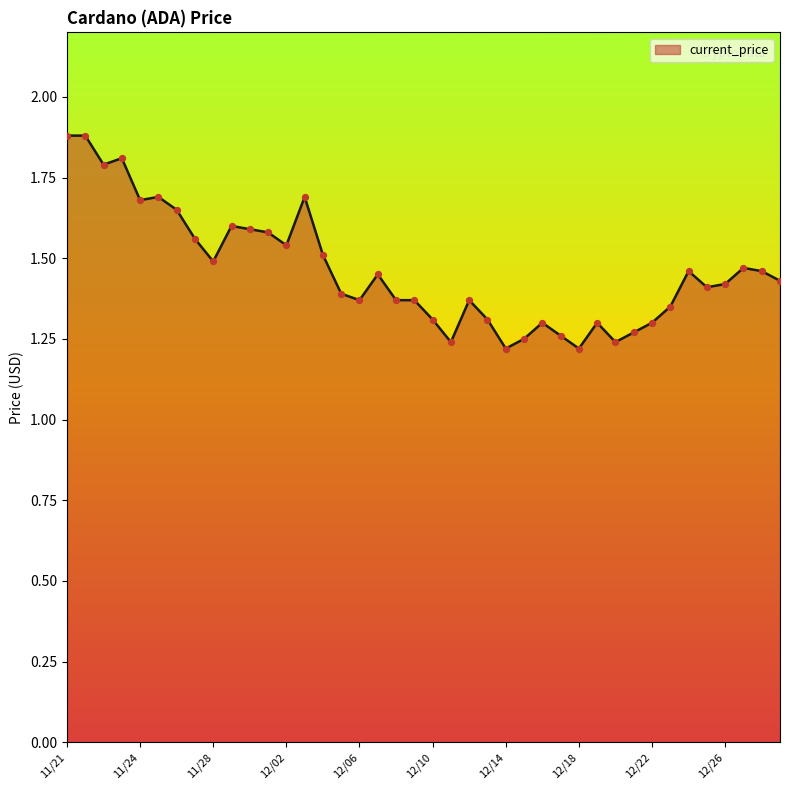

What is the difference between the maximum and minimum values?

0.7